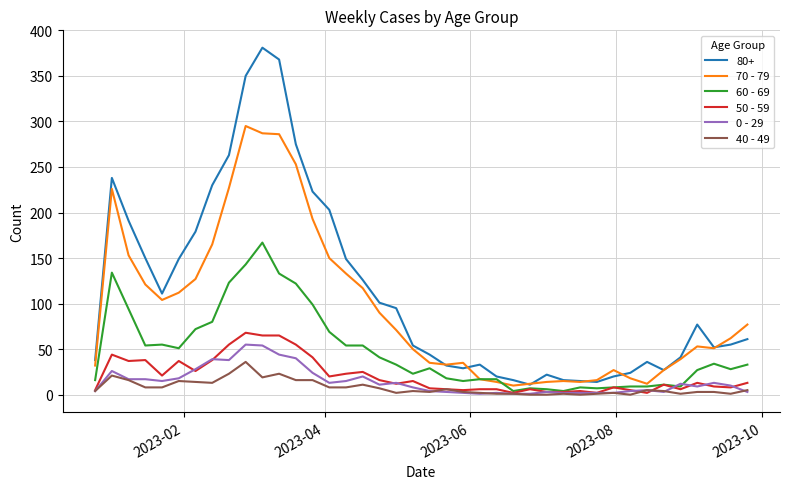

What is the average value of the 70 - 79 series?

94